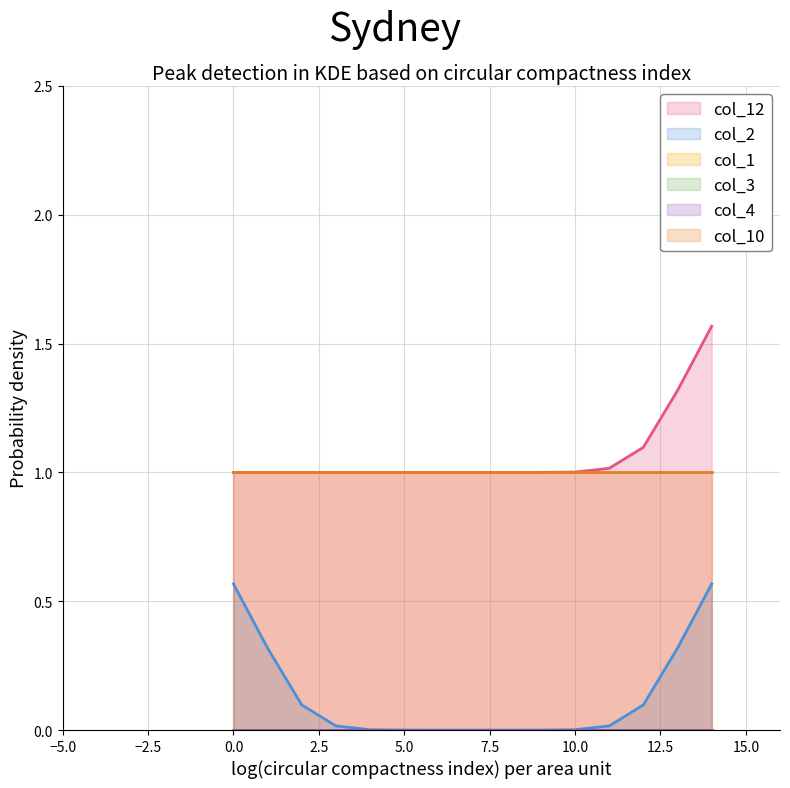

How many lines are shown in the chart?

6